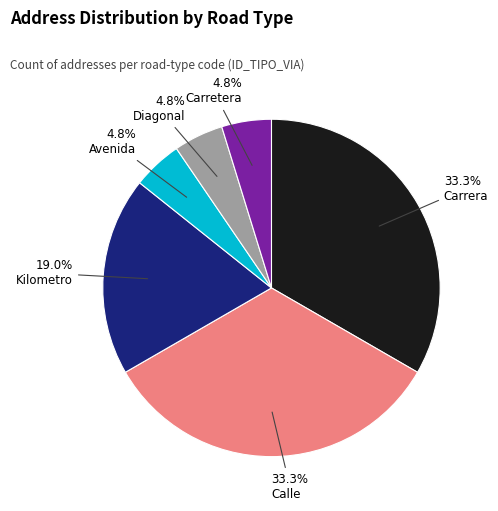

Is there a majority slice in this chart?

No